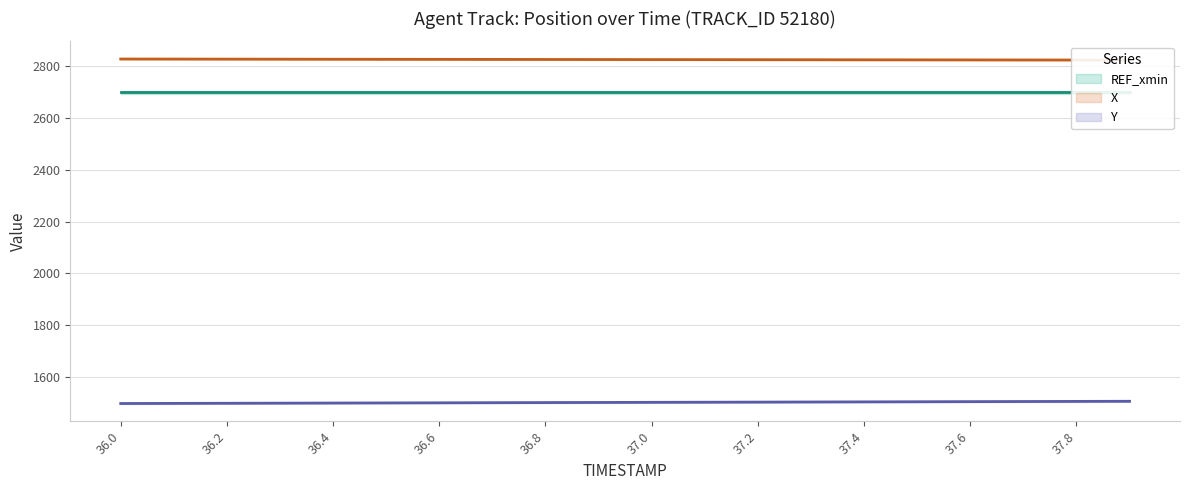

Which category has the lowest value across all series?

36.0